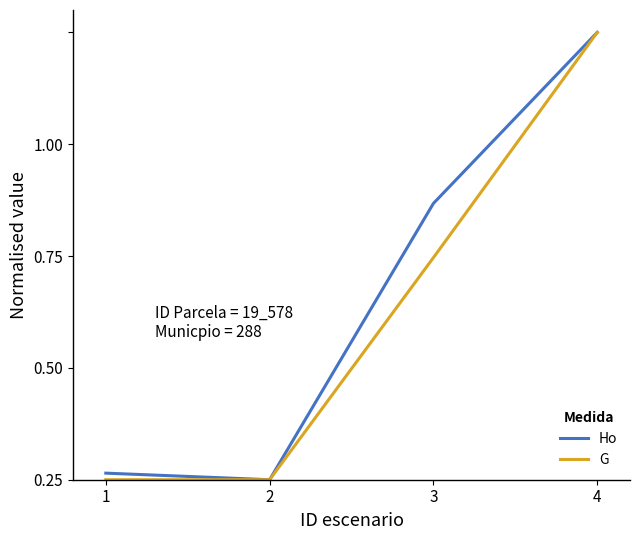

What is the difference between the maximum and minimum values in the Ho series?

1.0